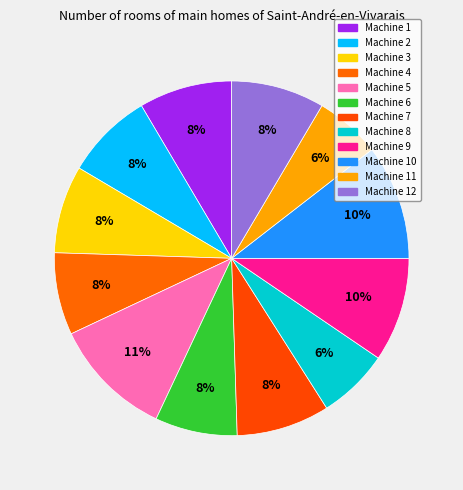

Rank the categories by value from lowest to highest.

Machine 11, Machine 8, Machine 4, Machine 6, Machine 2, Machine 3, Machine 1, Machine 7, Machine 12, Machine 9, Machine 10, Machine 5